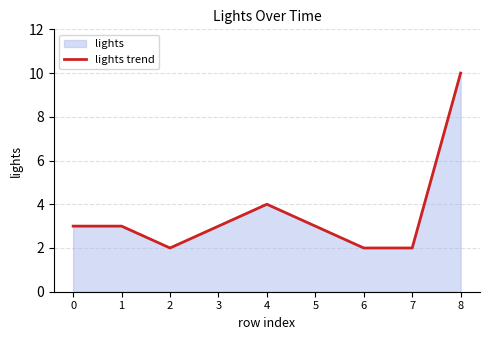

What is the change in value from 4 to 5?

-1